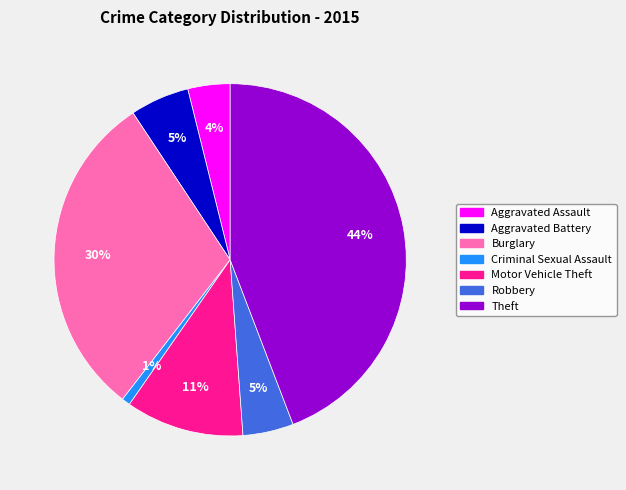

To the nearest percent, what portion does Robbery represent?

5%